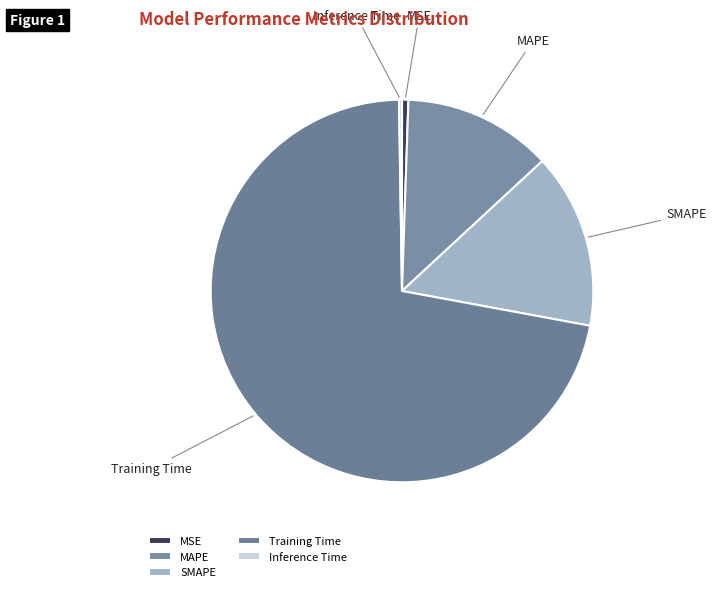

What is the largest slice in the pie chart?

Training Time